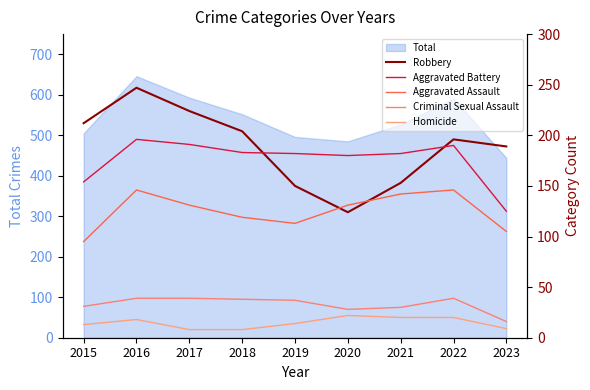

How many lines are shown in the chart?

5